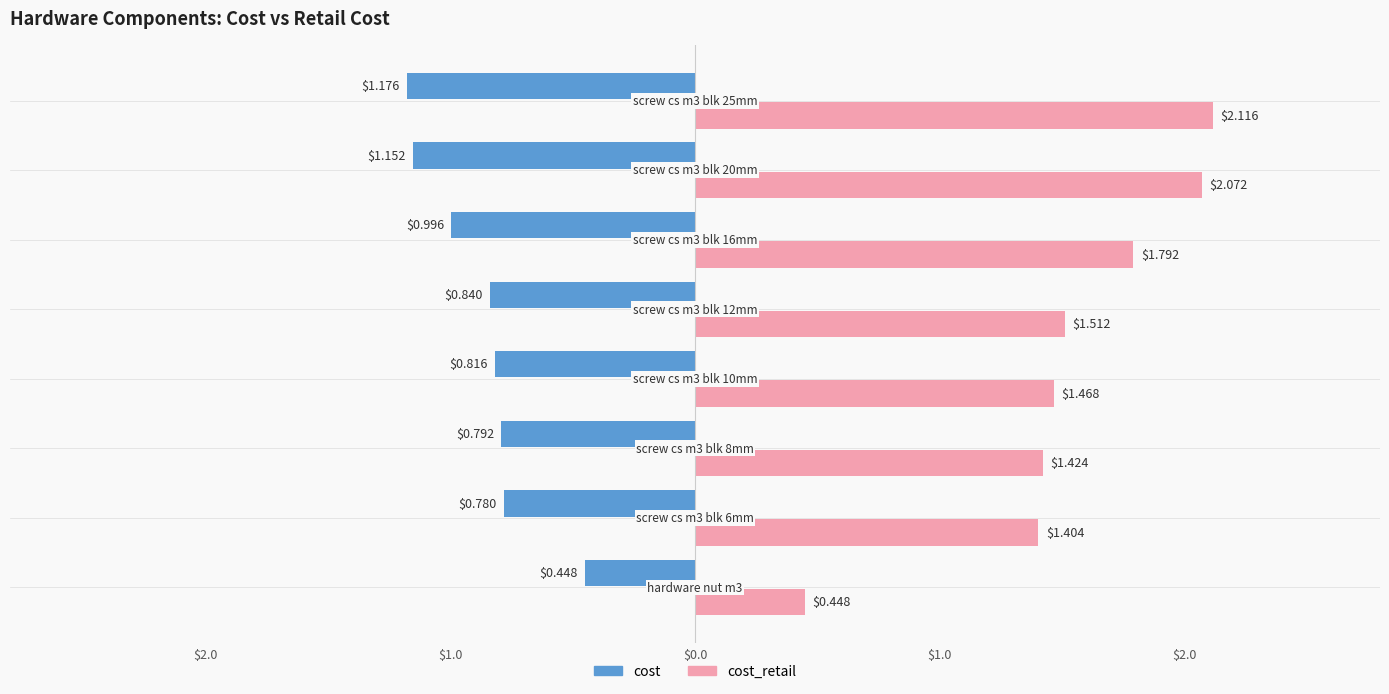

What are all the series names shown in the legend?

cost, cost_retail